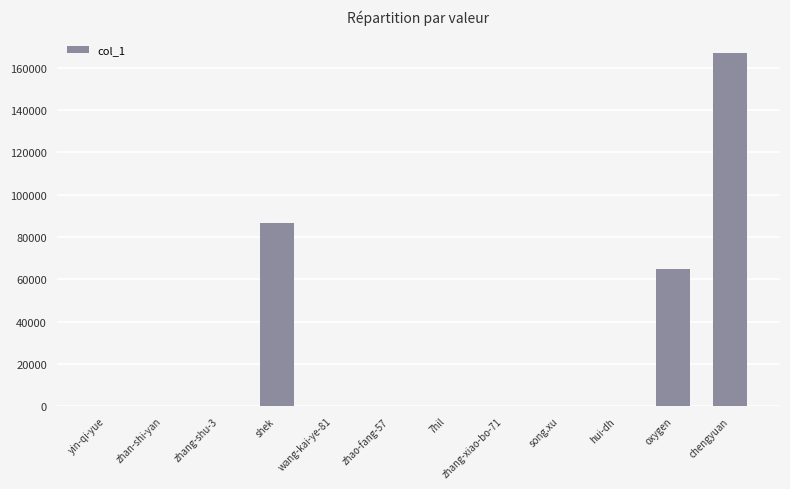

At which category does the chart reach its peak across all series?

chengyuan